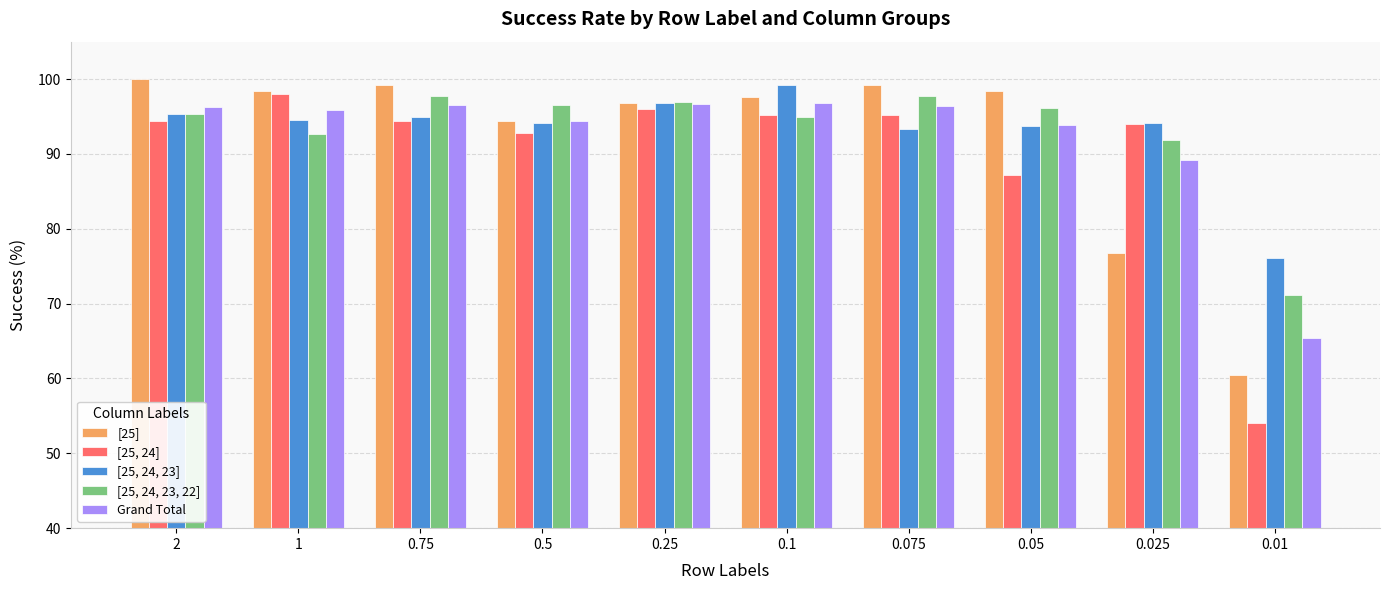

What is the average value of the [25, 24, 23] series?

93.2